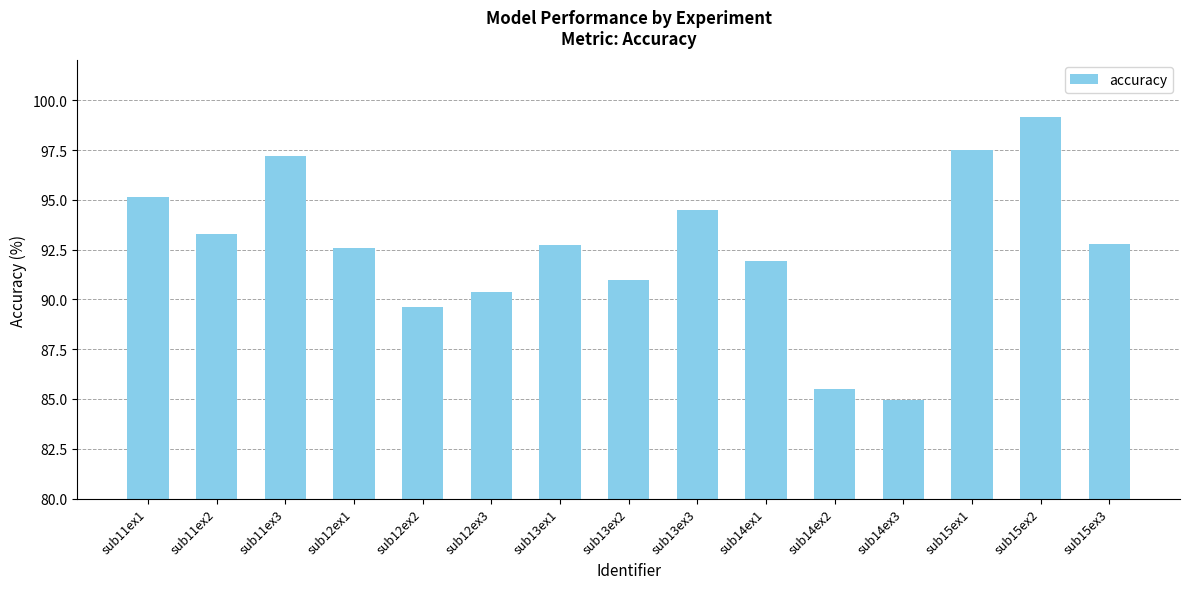

What is the value of the 11th bar from the left?

85.5